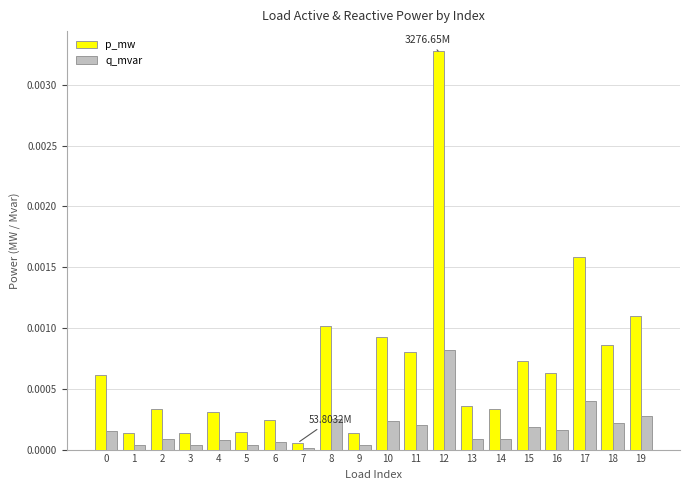

Rank the series at 8 from highest to lowest value.

p_mw, q_mvar